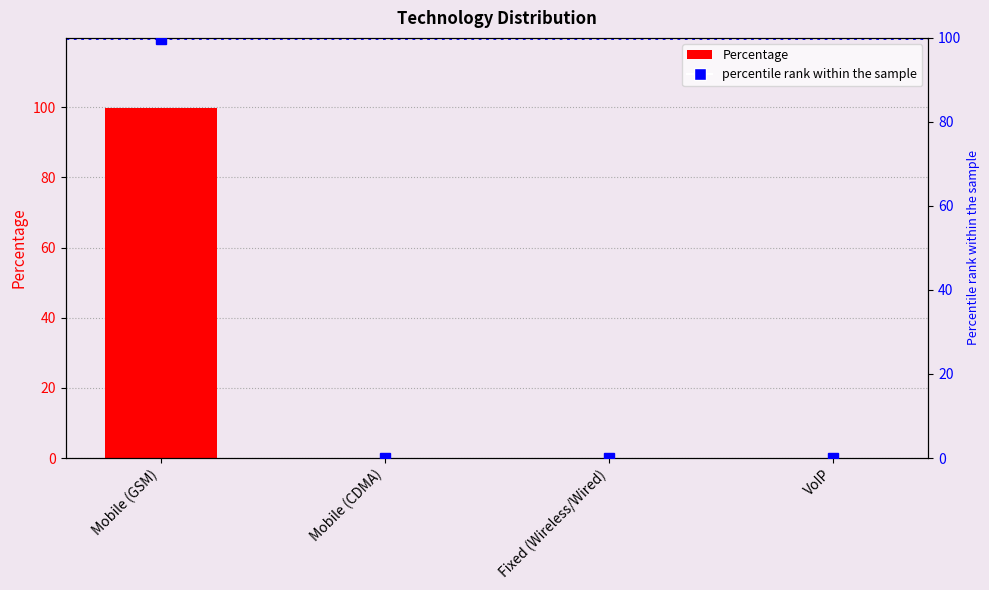

Is it true that the value at Mobile (GSM) is 99.8?

True